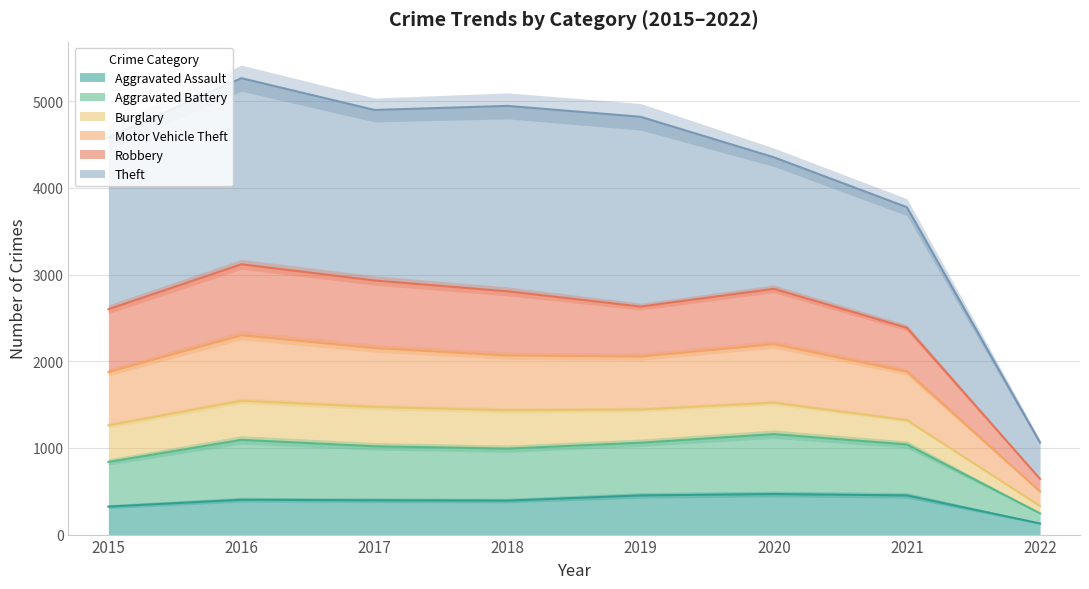

The value of Aggravated Assault at 2019 is 810. True or false?

False